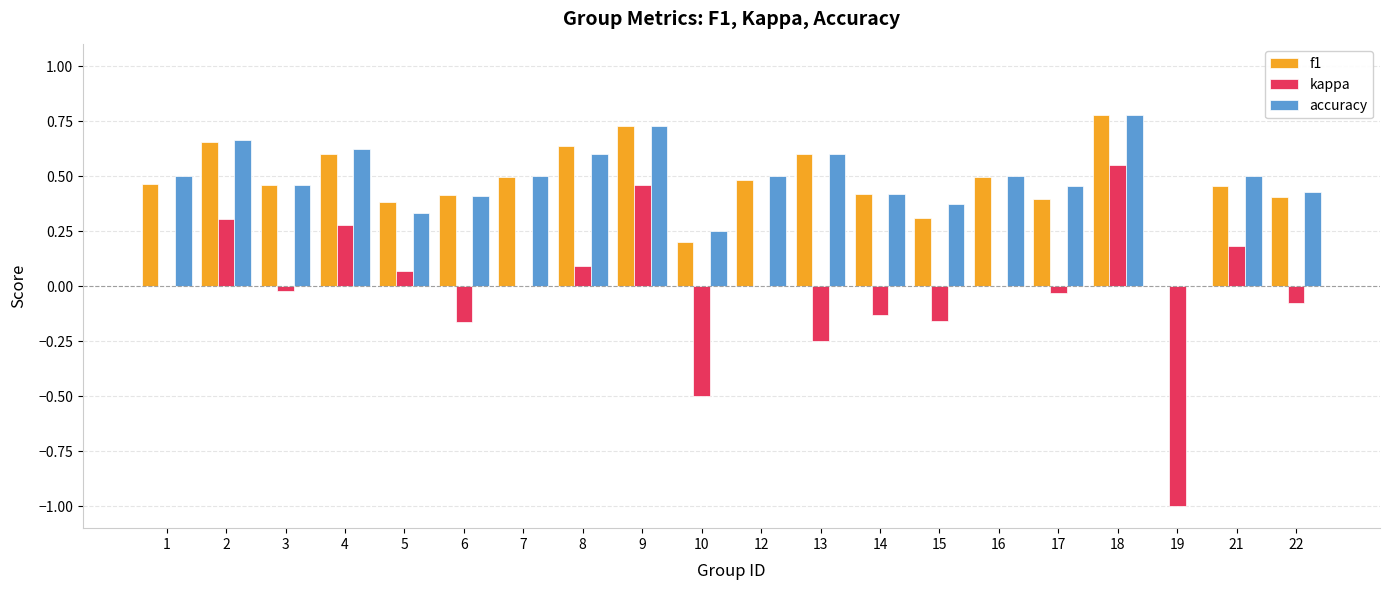

True or false: kappa has a value of 0.1 at 8.

True